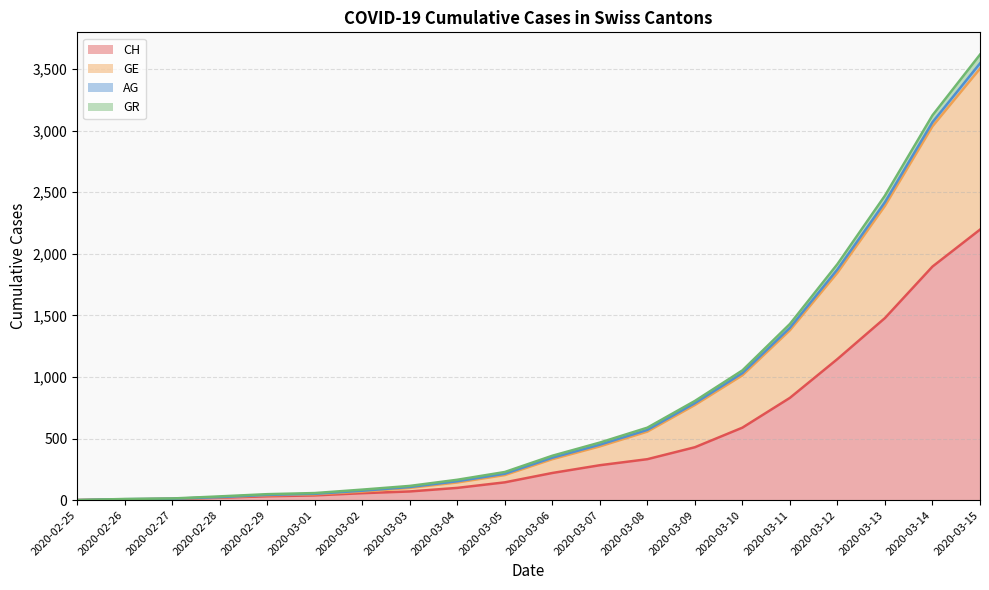

What is the difference between the highest and lowest values at 2020-02-27?

4